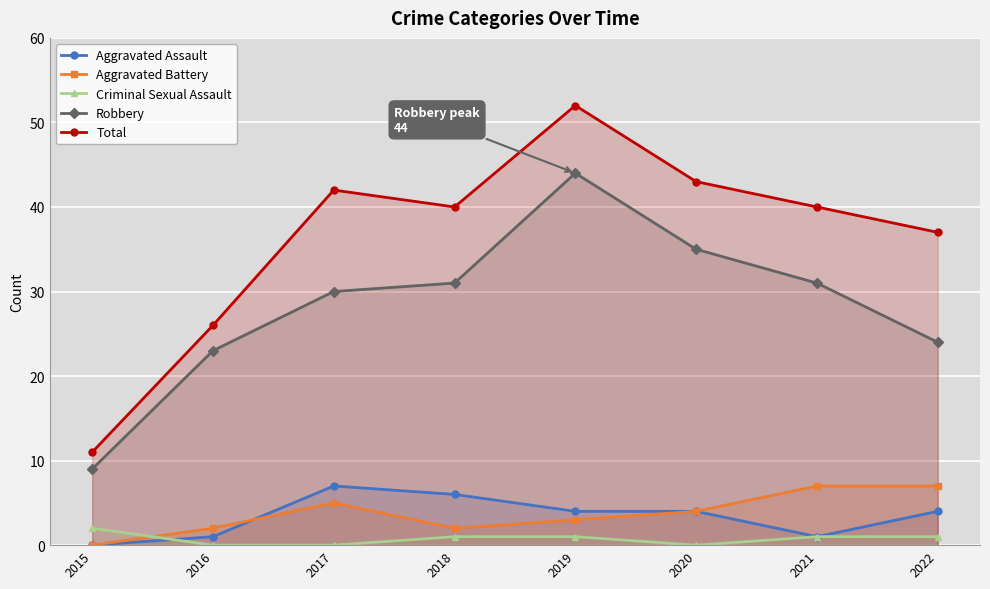

Which series changed the most between 2016 and 2021?

Total